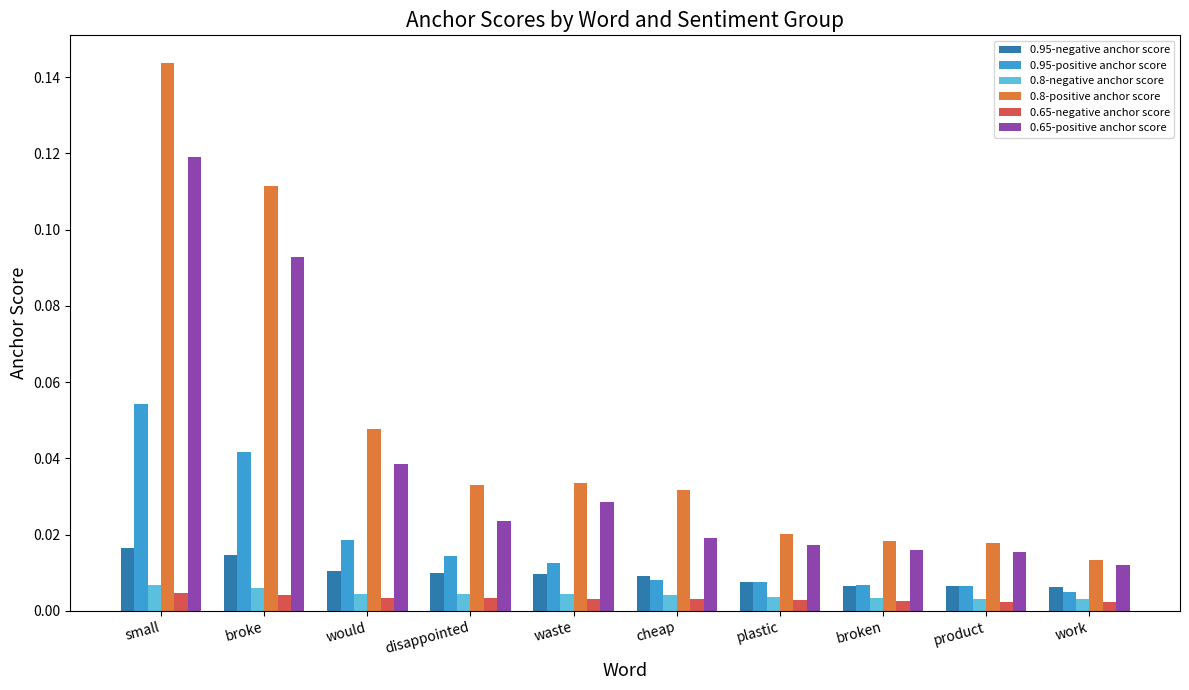

The 0.65-positive anchor score series shows 0.0 at broke. True or false?

False